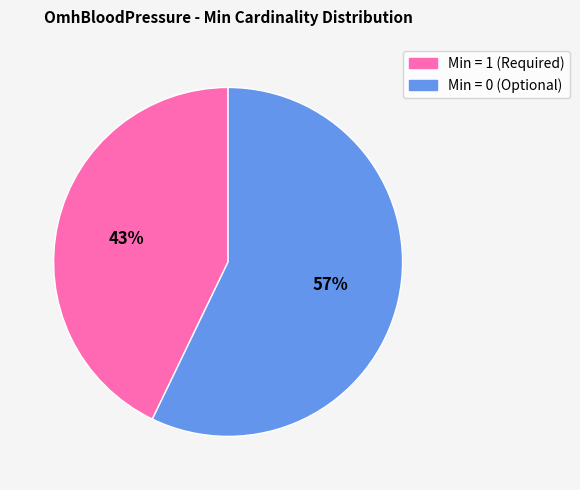

How many slices are in this pie chart?

2